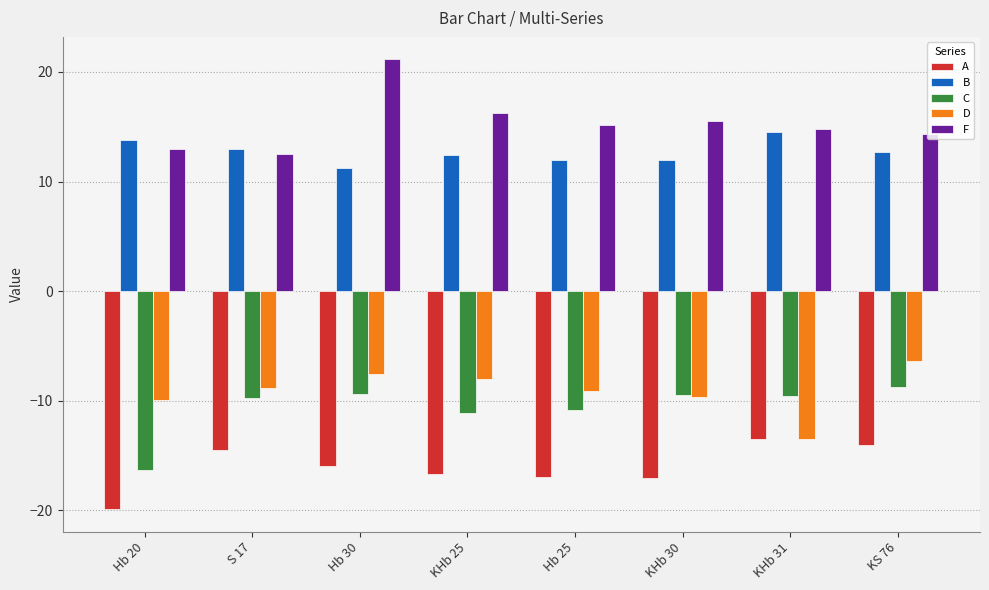

Are the bars horizontal?

No